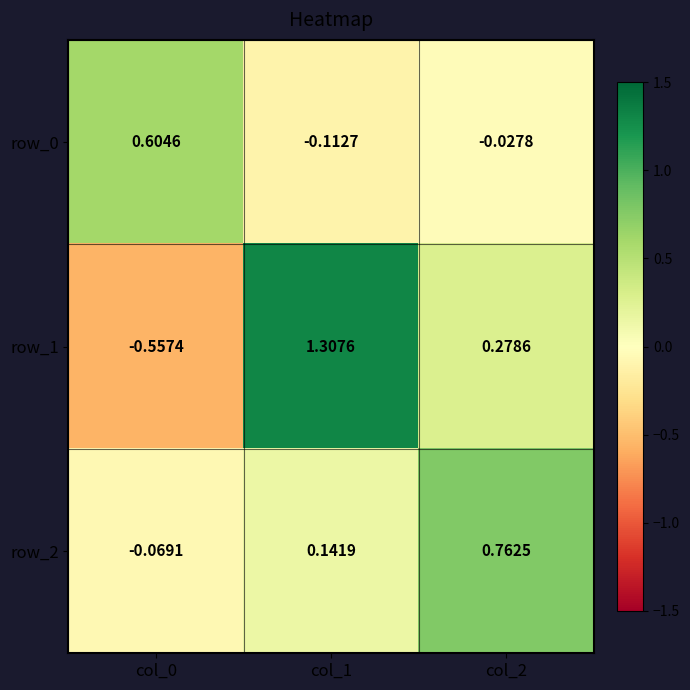

What is the total value across all series at col_2?

1.0